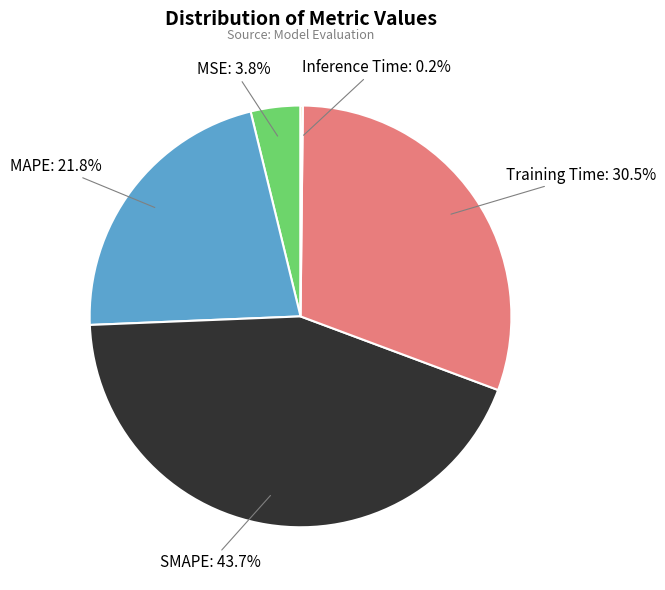

Is there any slice that represents more than half of the pie?

No